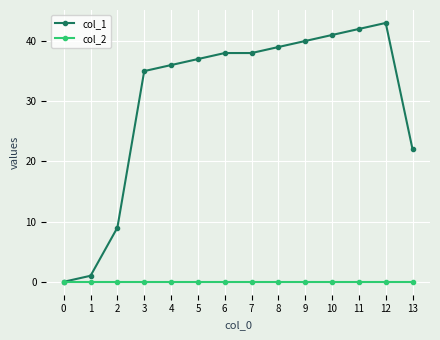

At 9, list the series in order from smallest to largest.

col_2, col_1